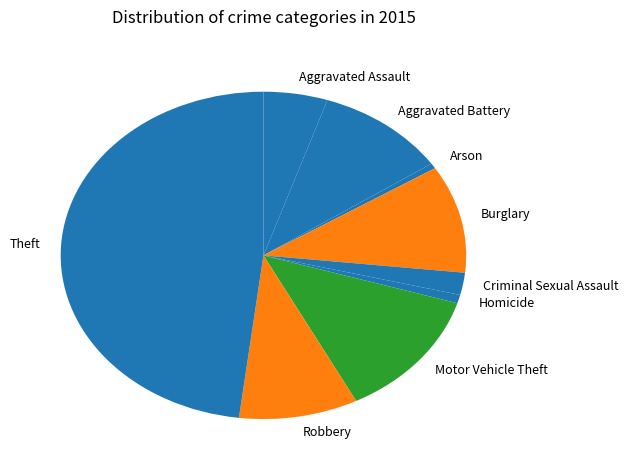

Is the sum of Aggravated Assault and Burglary greater than half?

No